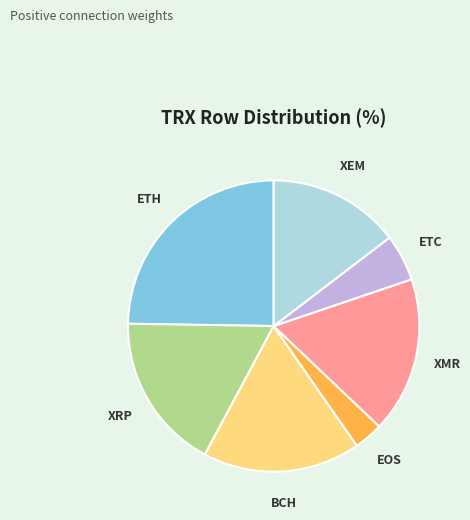

Is there a majority slice in this chart?

No